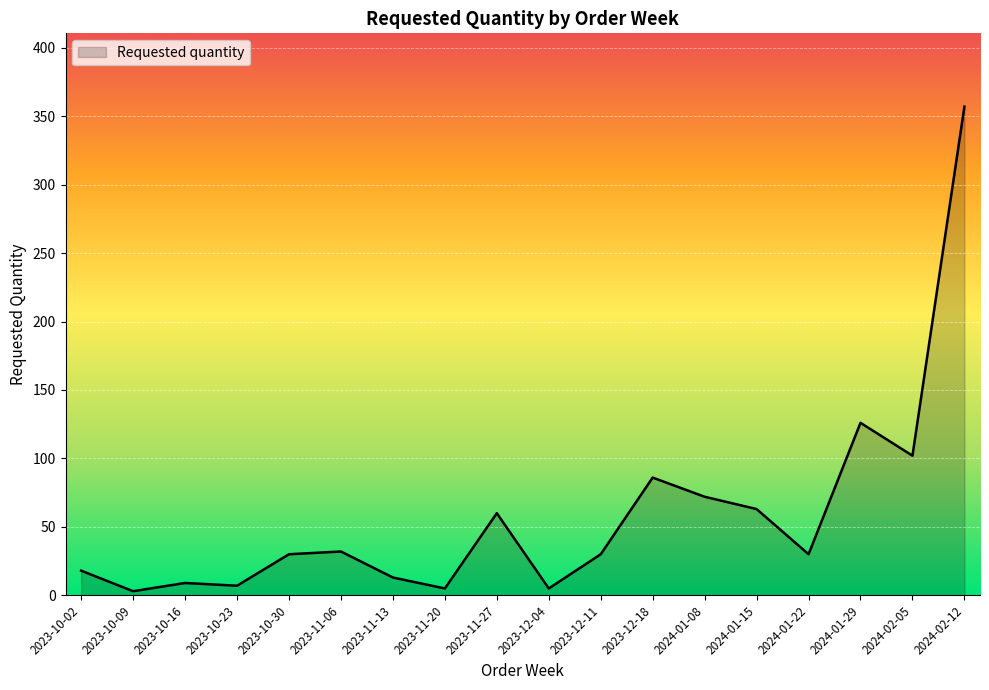

True or false: there are more than 1 points higher than both neighbors.

True